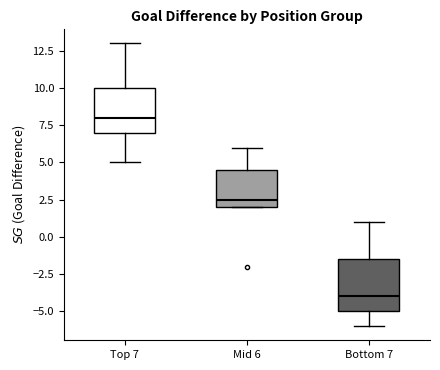

Reading left to right, transcribe this box plot: for each box, give where its median line is, the range the box spans, and where its two whiskers end, as read against the y-axis. The values are not printed on the chart, so give them approximately, as read against the axis.

Top 7: median 8.0, box 7.0 to 10.0, whiskers 5.0 to 13.0
Mid 6: median 2.5, box 2.0 to 4.5, whiskers 2.0 to 6.0
Bottom 7: median -4.0, box -5.0 to -1.5, whiskers -6.0 to 1.0